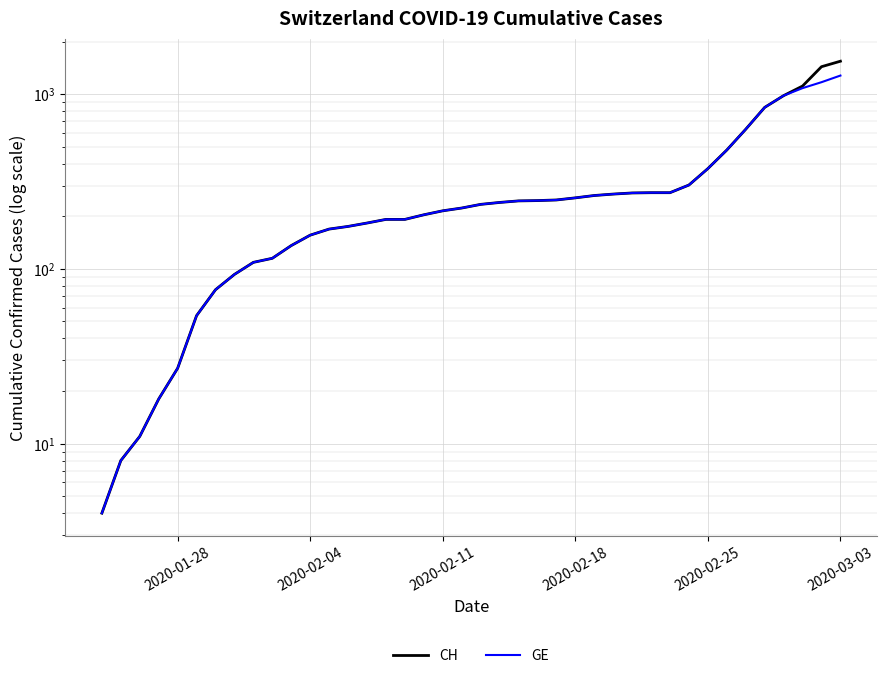

How many data points does each series have?

40